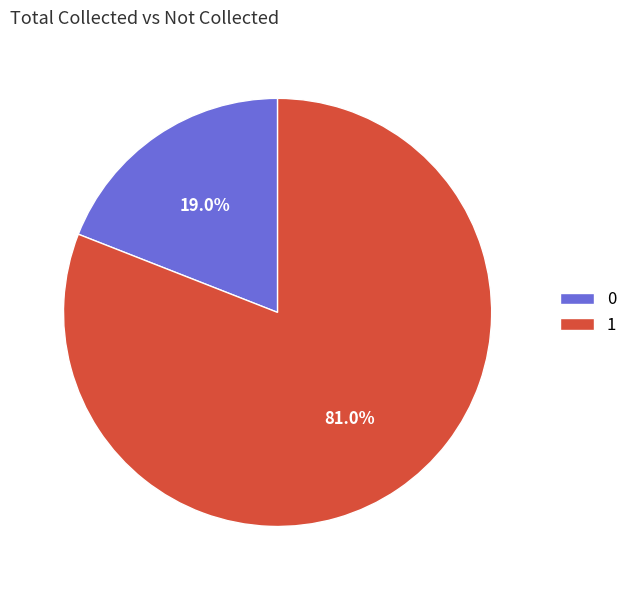

Rank the categories by value from highest to lowest.

1, 0